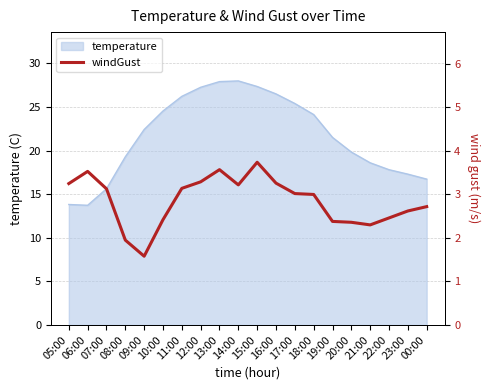

Which category has the lowest value across all series?

09:00